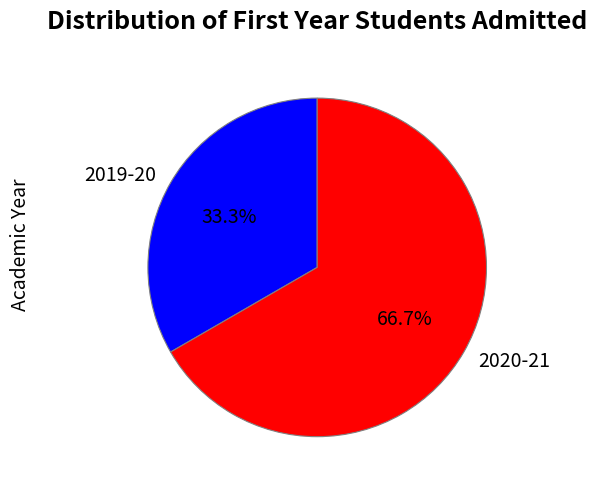

Is there a majority slice in this chart?

Yes